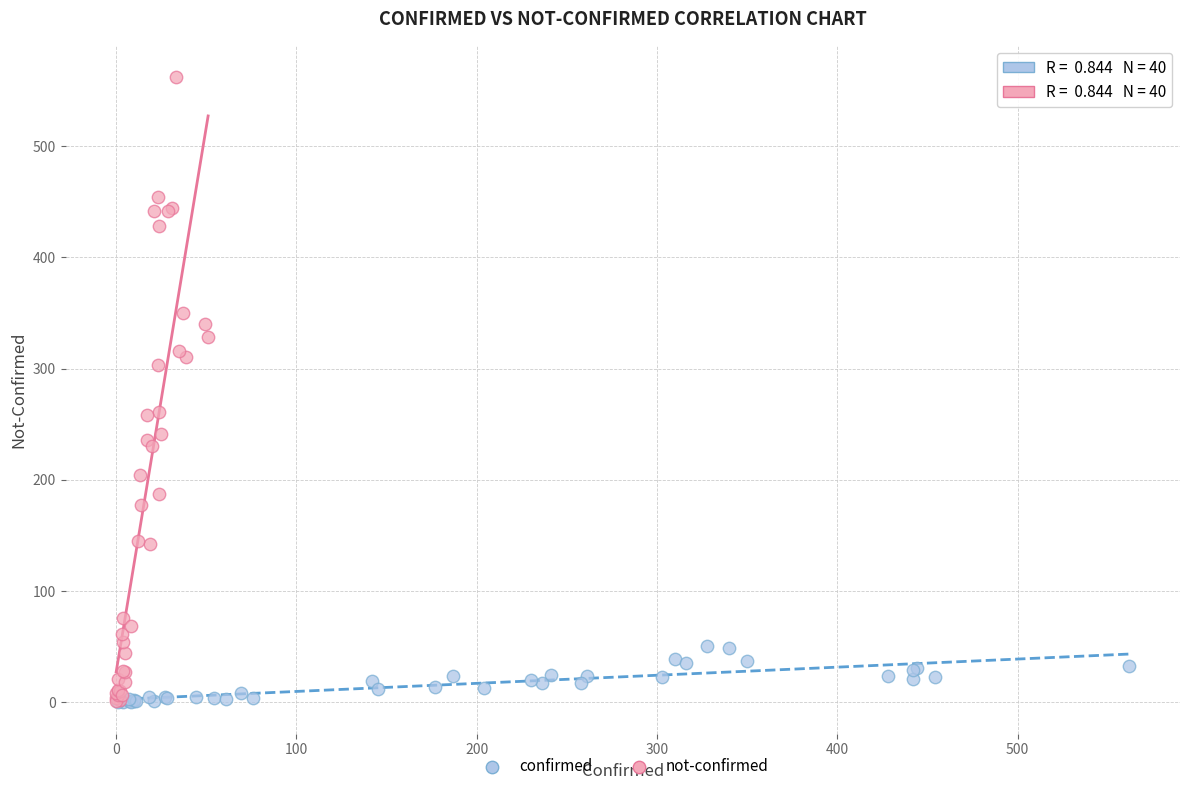

Which series has the largest Y range (max minus min)?

not-confirmed